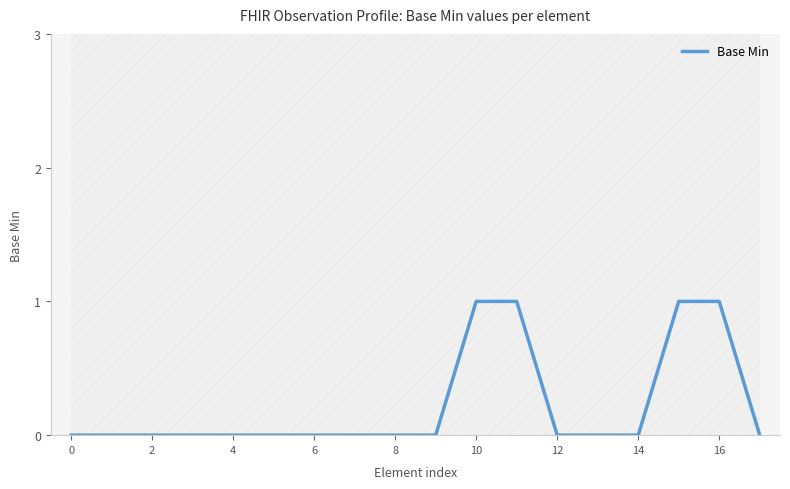

Does the chart have visible grid lines?

No